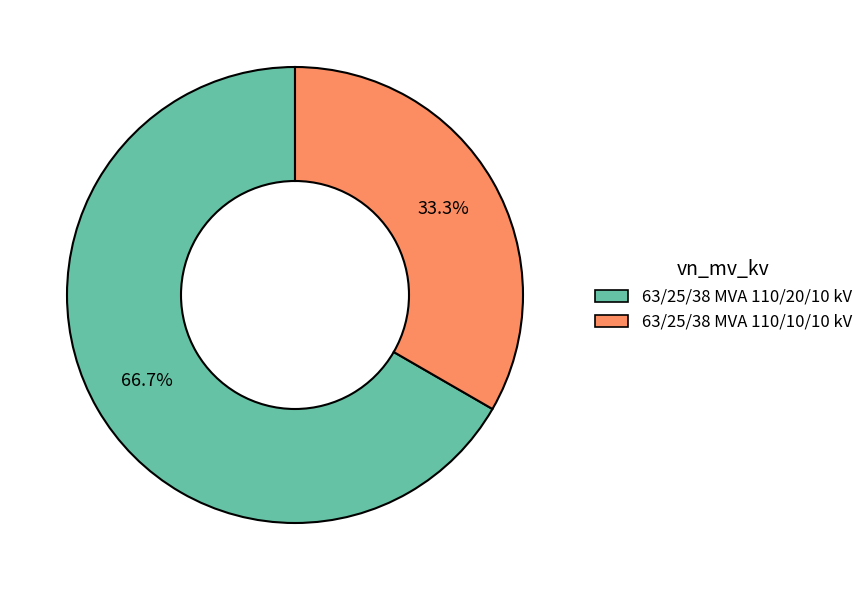

To the nearest percent, what portion does 63/25/38 MVA 110/20/10 kV represent?

67%